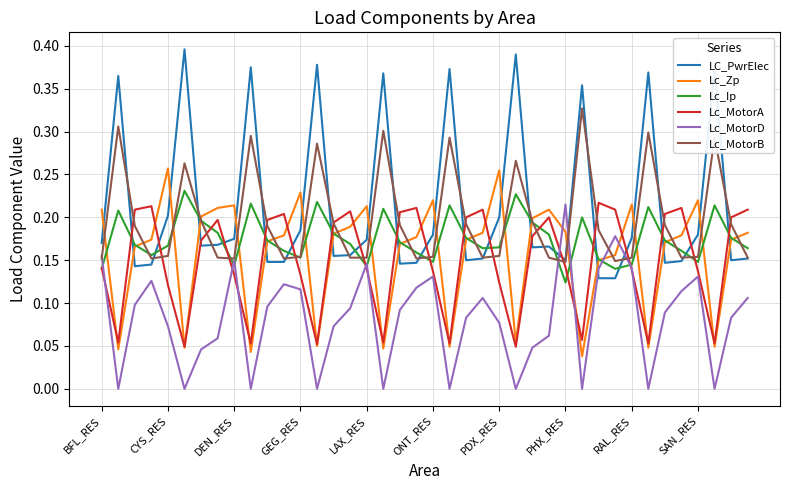

Is this an area chart (filled region under the line)?

No